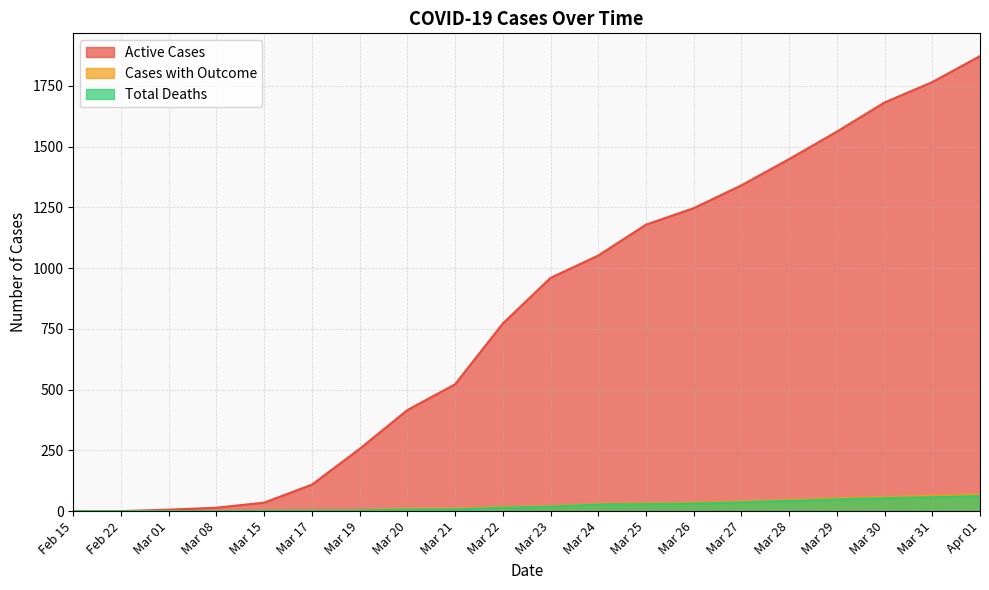

True or false: Active Cases and Cases with Outcome intersect in this chart.

False